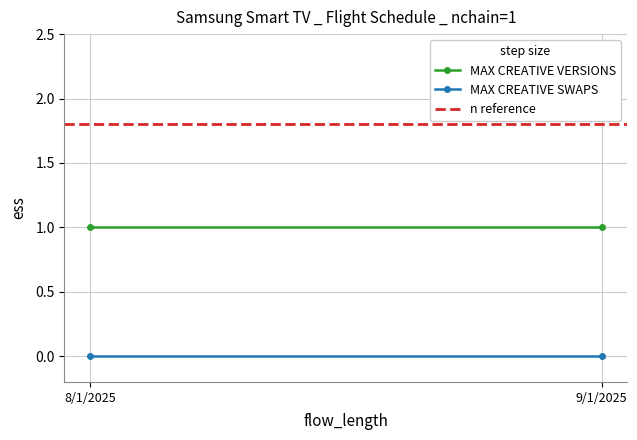

What are all the series names shown in the legend?

MAX CREATIVE VERSIONS, MAX CREATIVE SWAPS, n reference